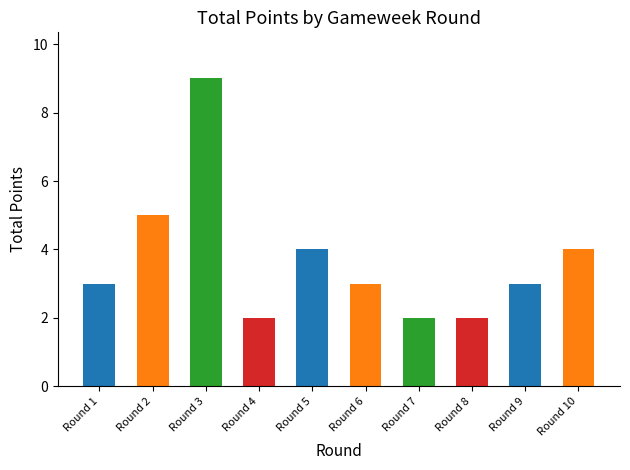

What is the value of the 1st bar from the left?

3